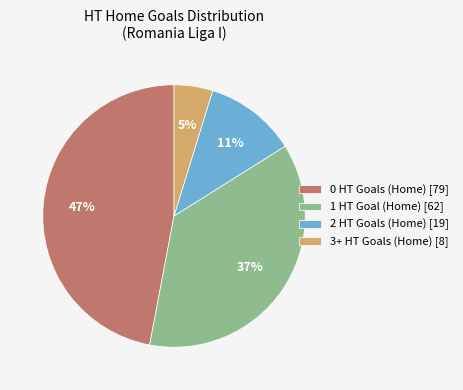

Approximately how many times larger is the value at 1 HT Goal (Home) [62] compared to 0 HT Goals (Home) [79]?

0.8